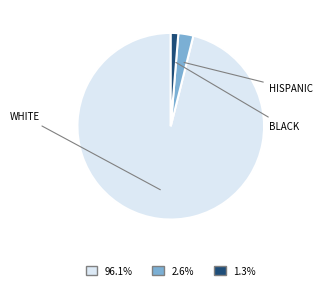

Does any single category account for the majority?

Yes